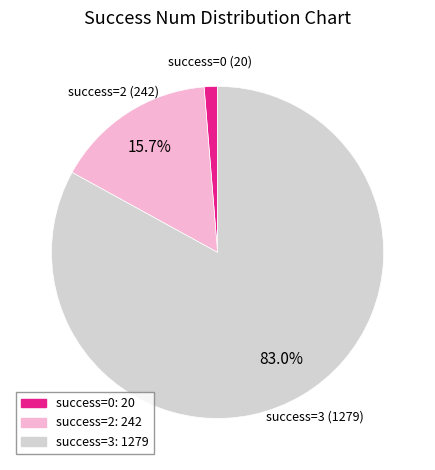

Between success=0: 20 and success=2: 242, which is larger?

success=2: 242